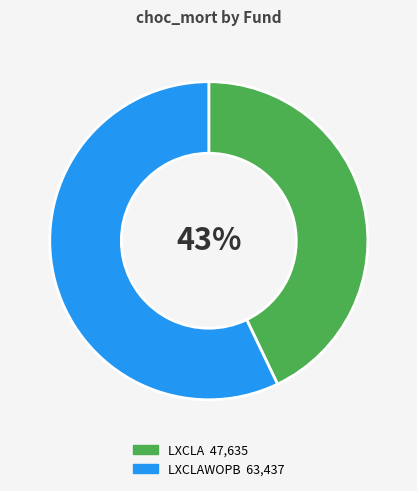

How many segments does this pie chart have?

2